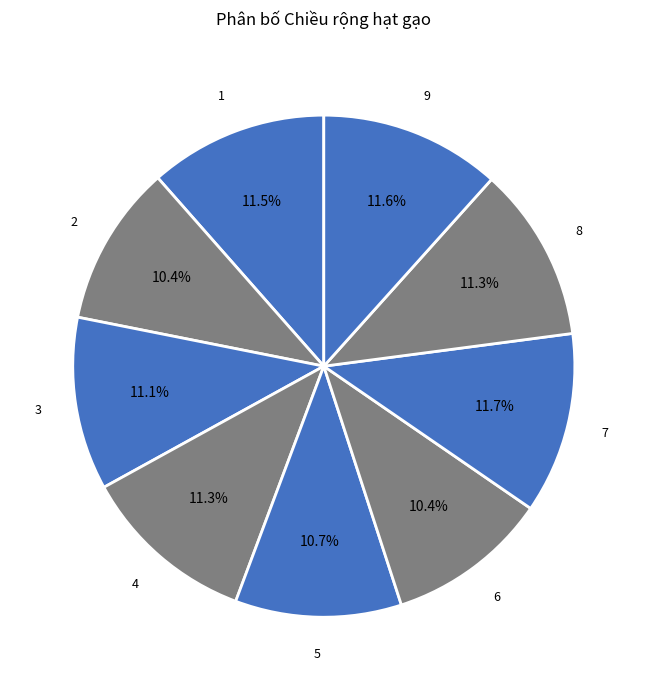

Which has a higher value, 6 or 4?

4